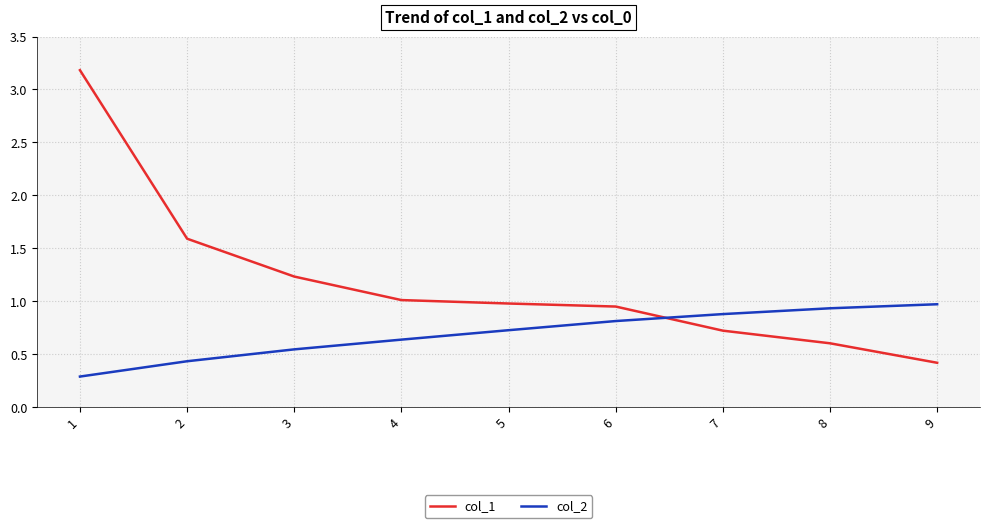

Which series changed the most between 2 and 8?

col_1